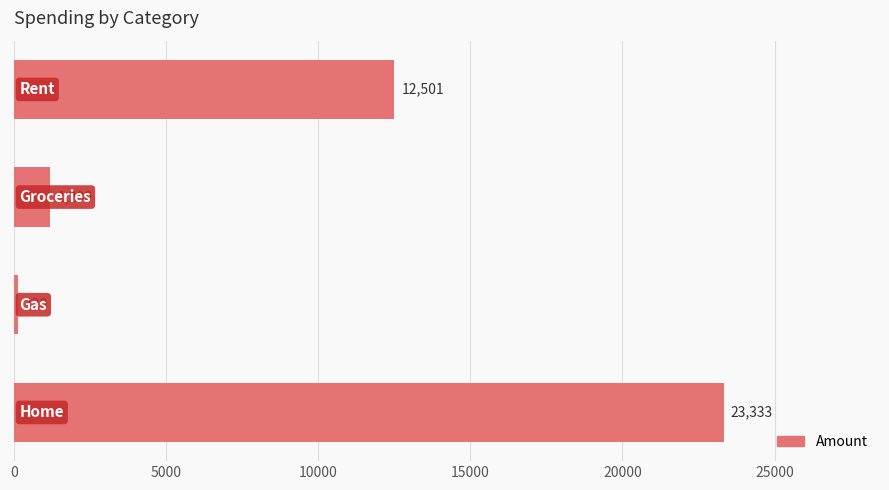

What is the greatest value displayed?

23333